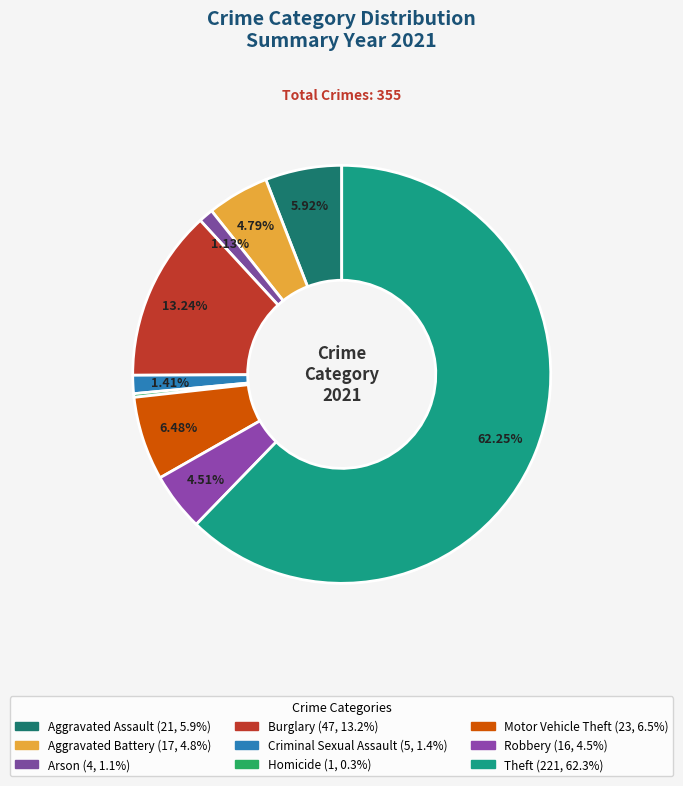

Which category has the smallest portion of the pie?

Homicide